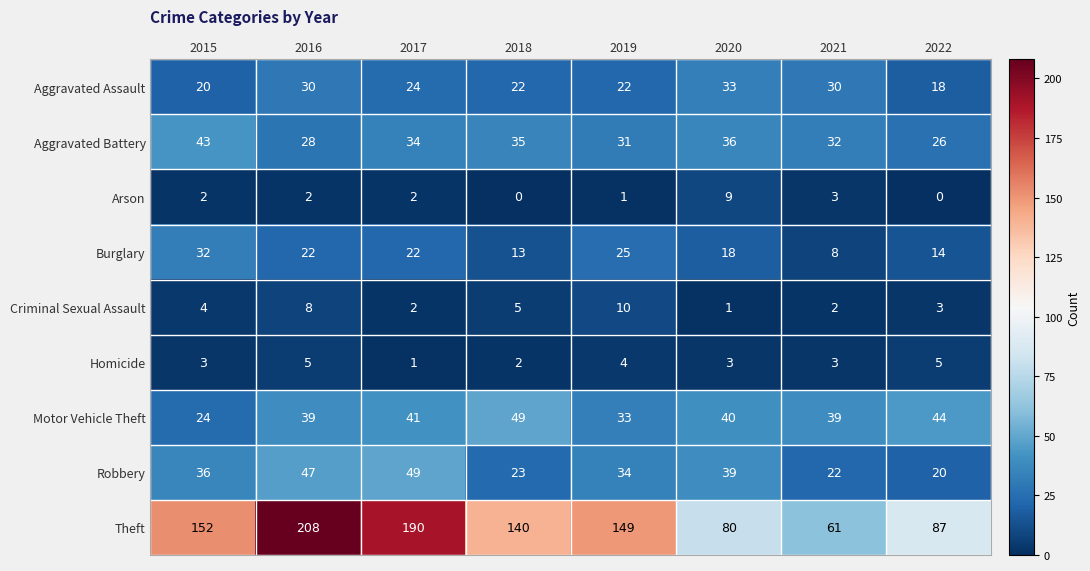

What is the difference between the highest and lowest values at 2019?

148